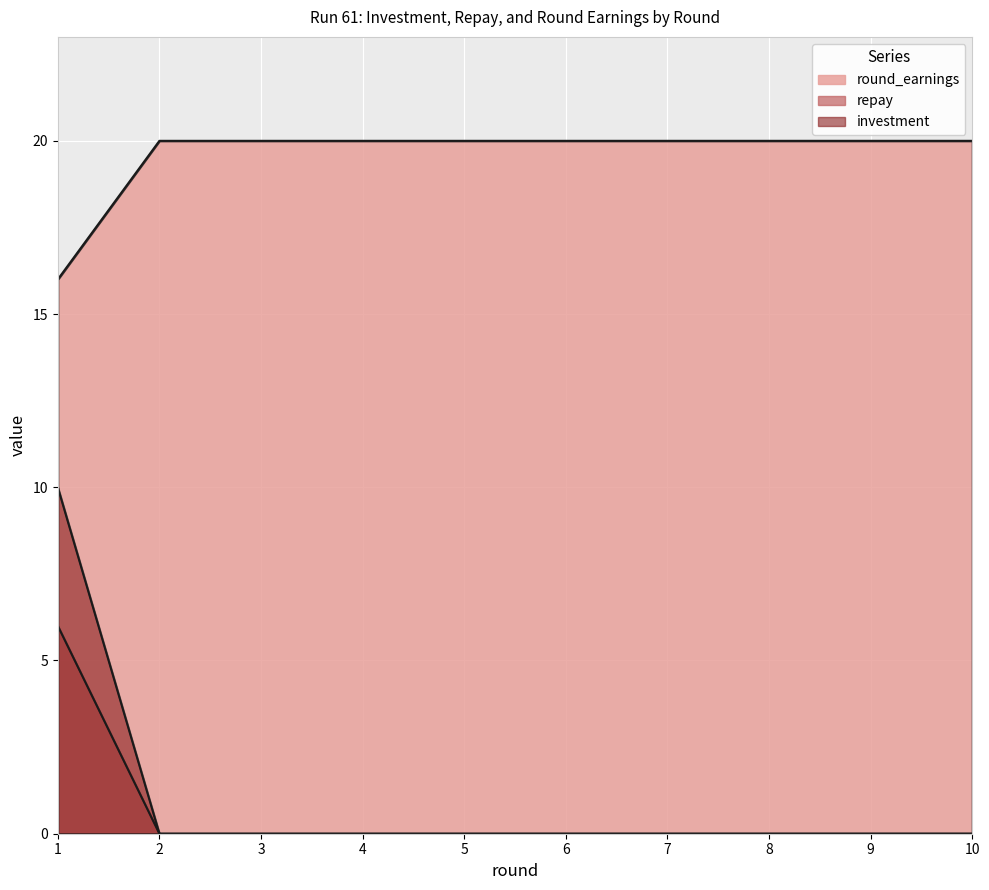

At which label does repay reach its peak?

1